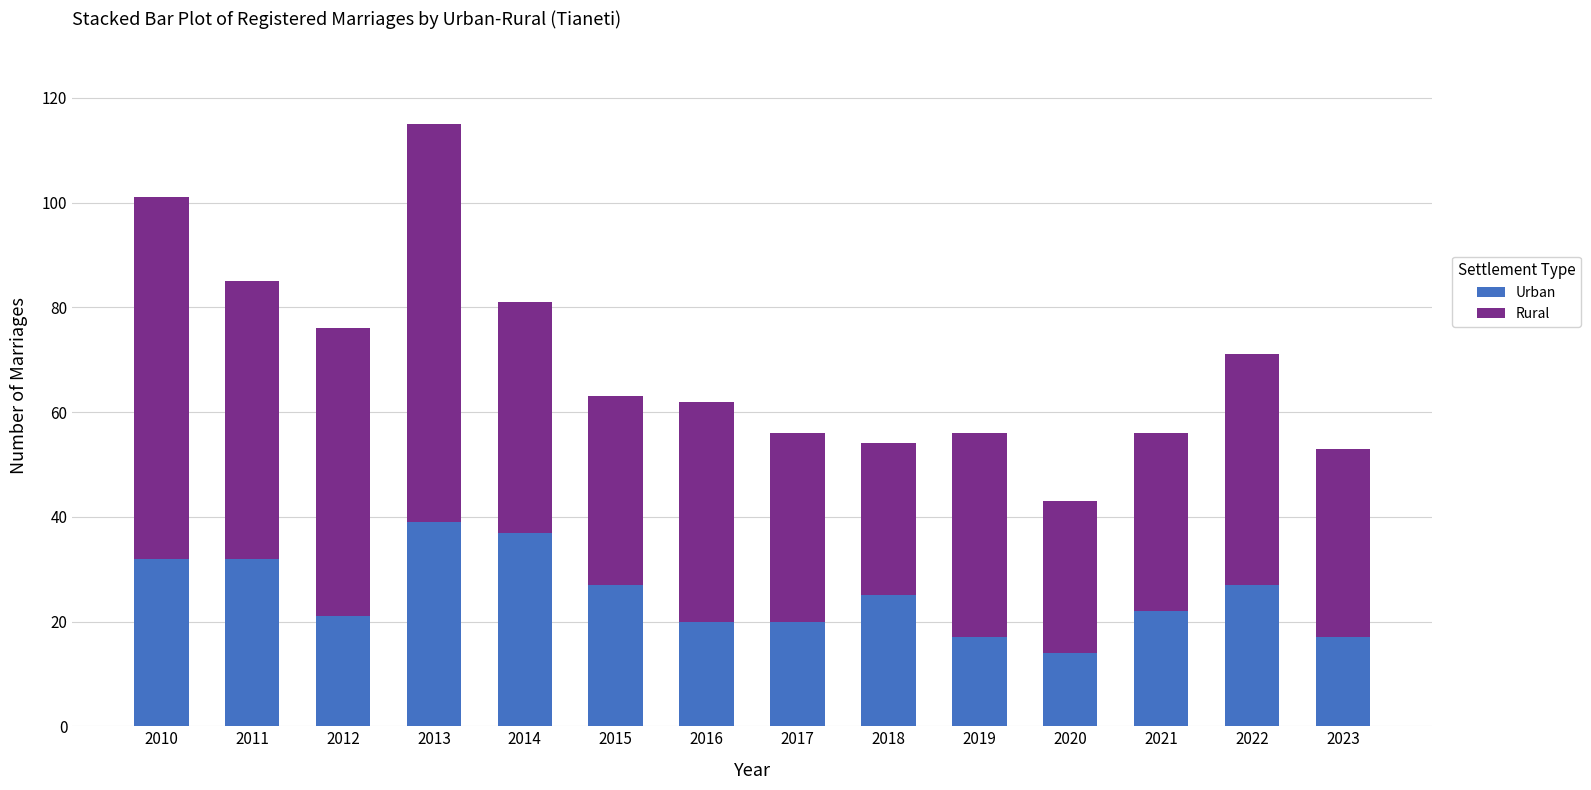

What is the total value across all series at 2016?

62